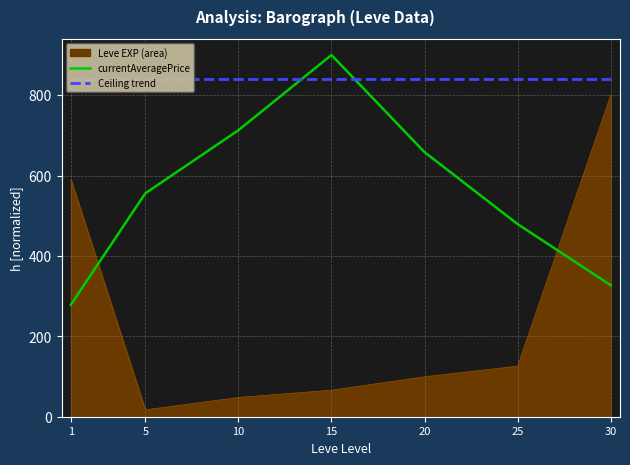

How many categories are shown in the chart?

7